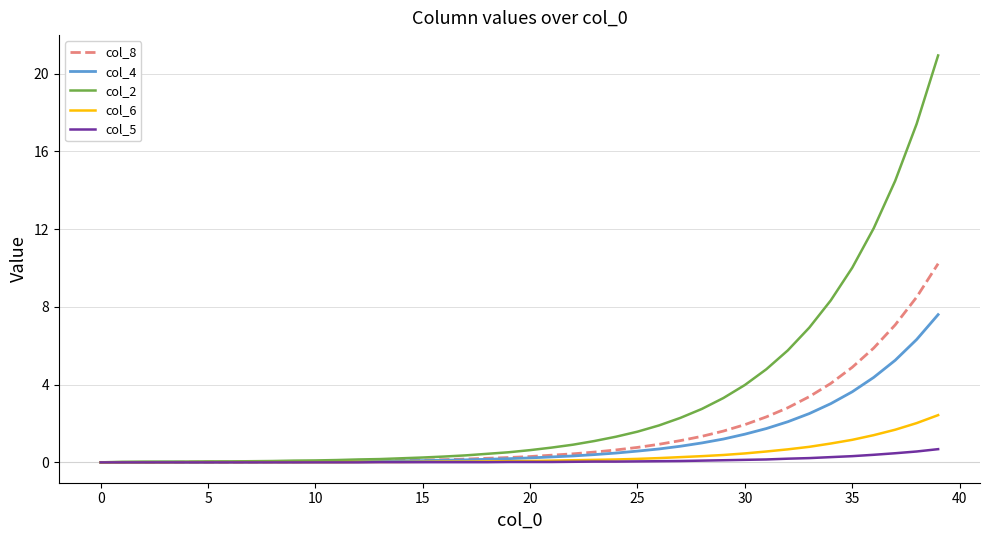

Which series has the largest total across all categories?

col_2